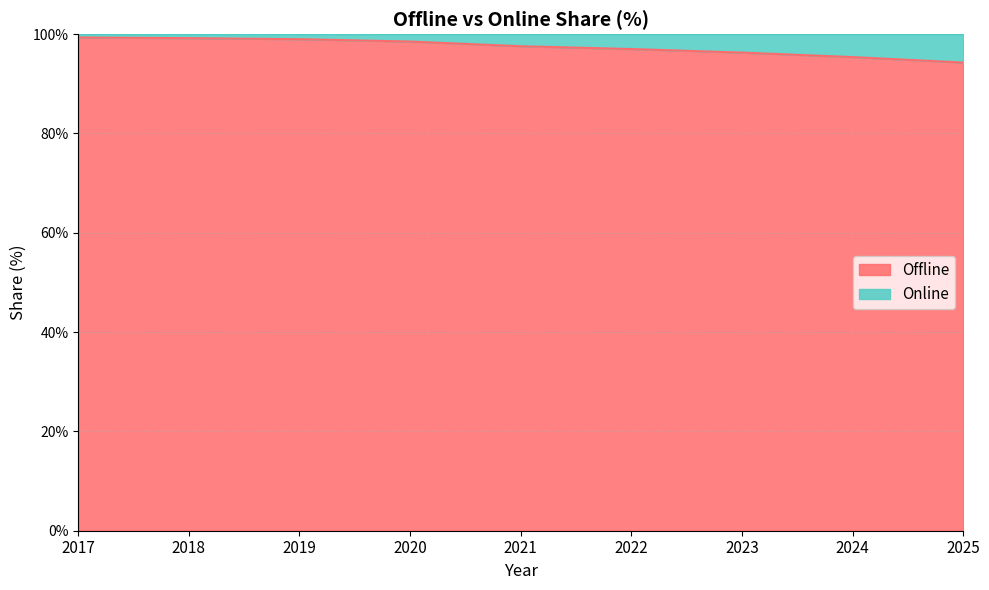

The value at 2020 is 98.5. True or false?

True